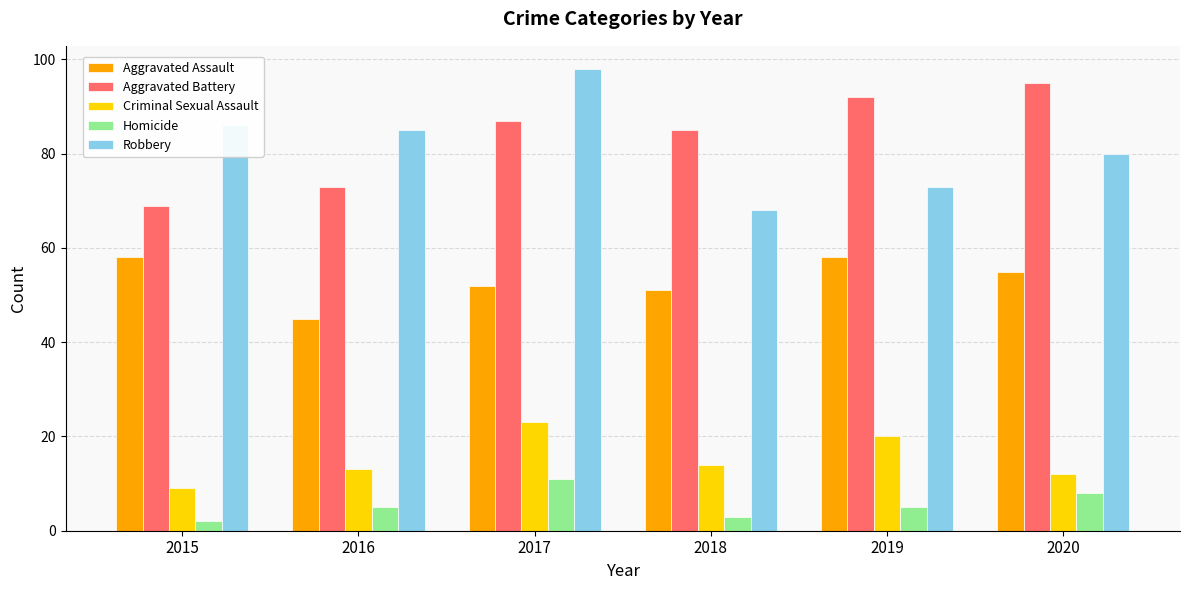

What is the total value across all series at 2015?

224